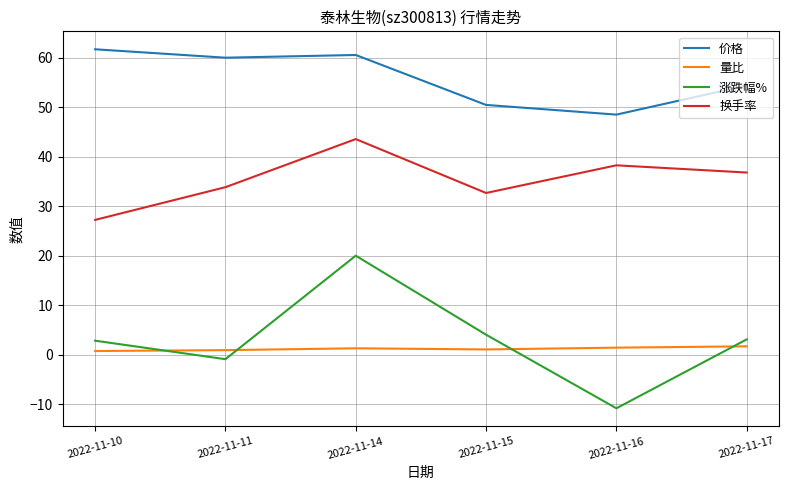

Which series changed the most between 2022-11-10 and 2022-11-17?

换手率